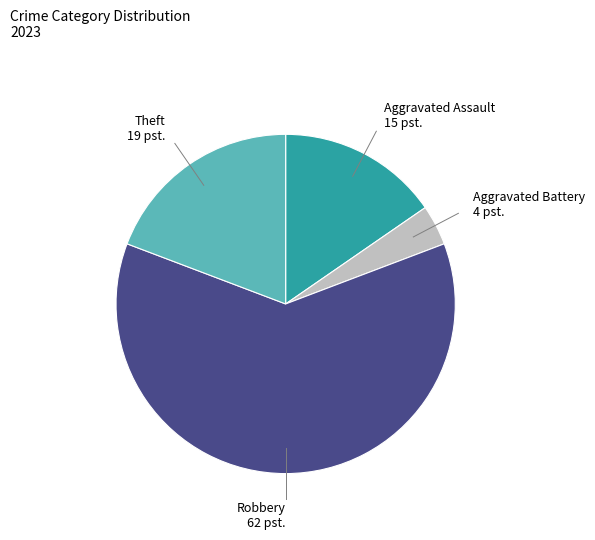

Is there any slice that represents more than half of the pie?

Yes